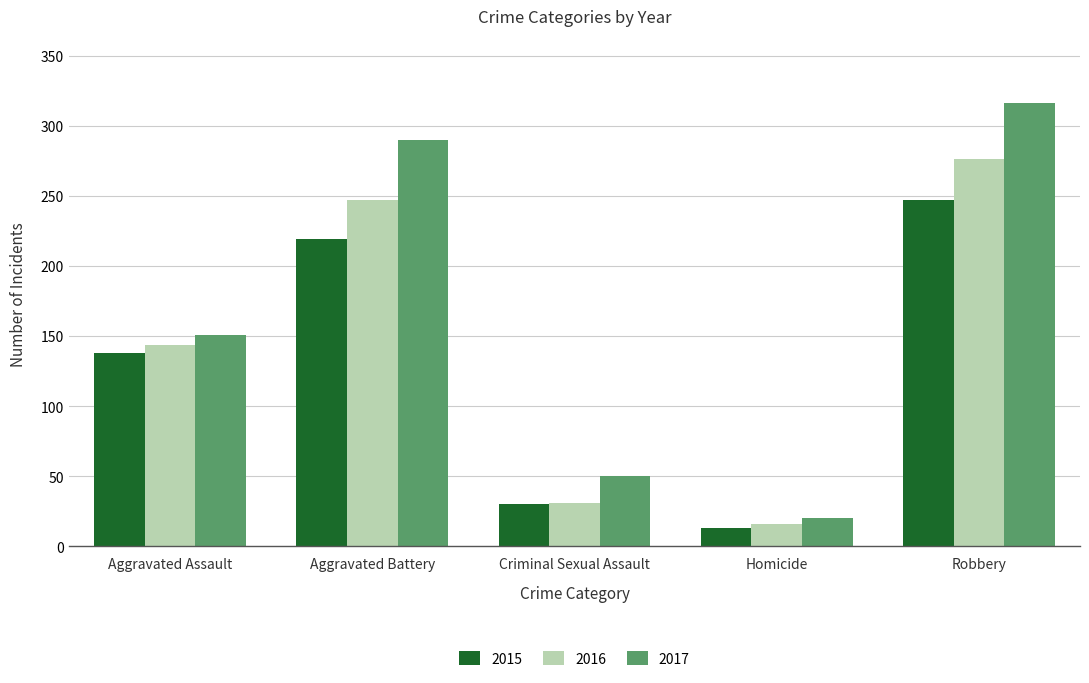

Which series changed the most between Aggravated Assault and Robbery?

2017